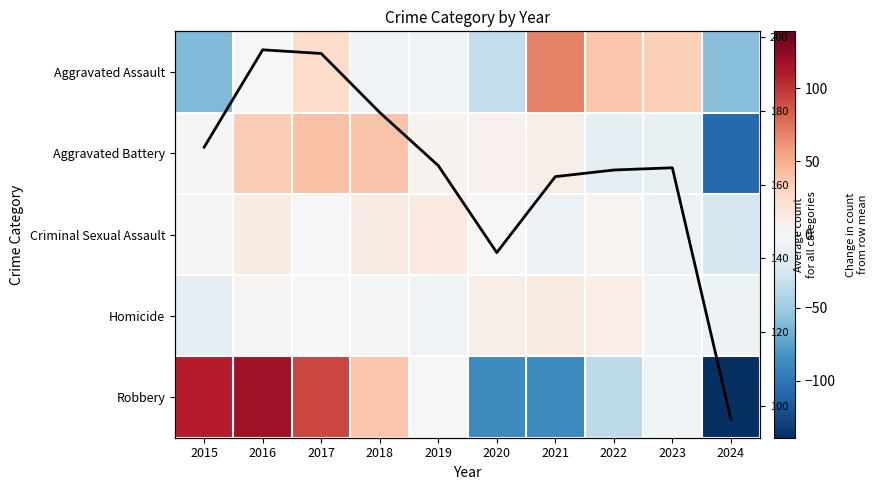

How many values in Homicide are below zero?

5